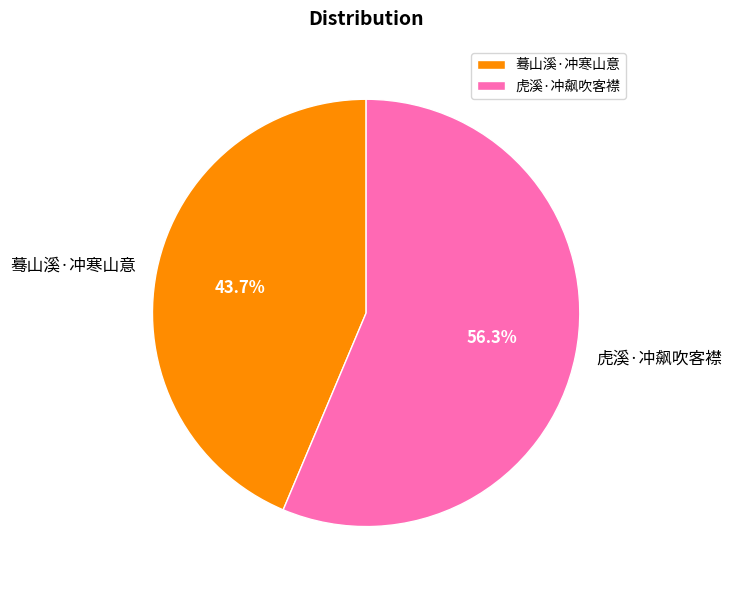

What percentage is NOT represented by 蓦山溪·冲寒山意?

56.3%